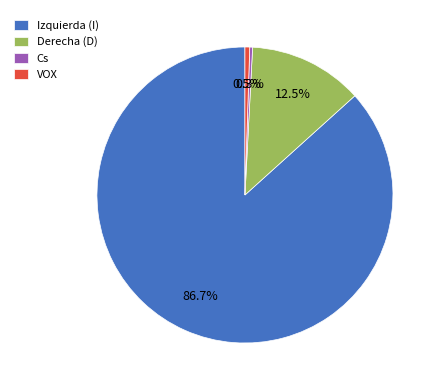

Count the number of slices in the pie.

4